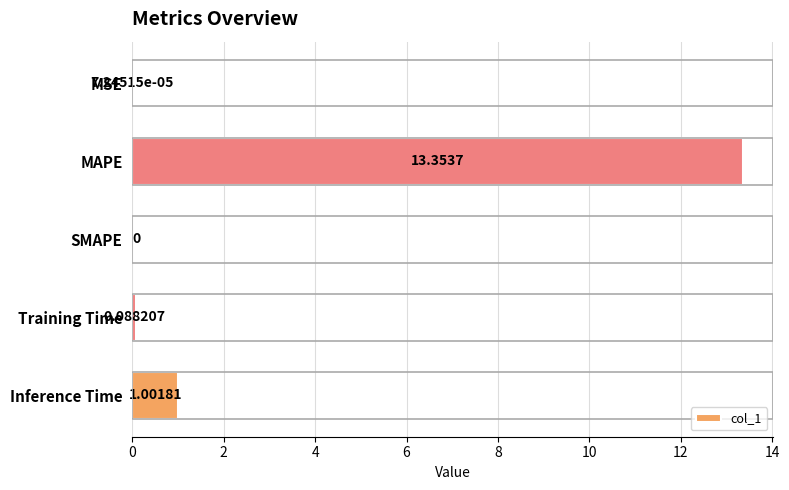

What is the sum of the values at SMAPE and Inference Time?

1.0